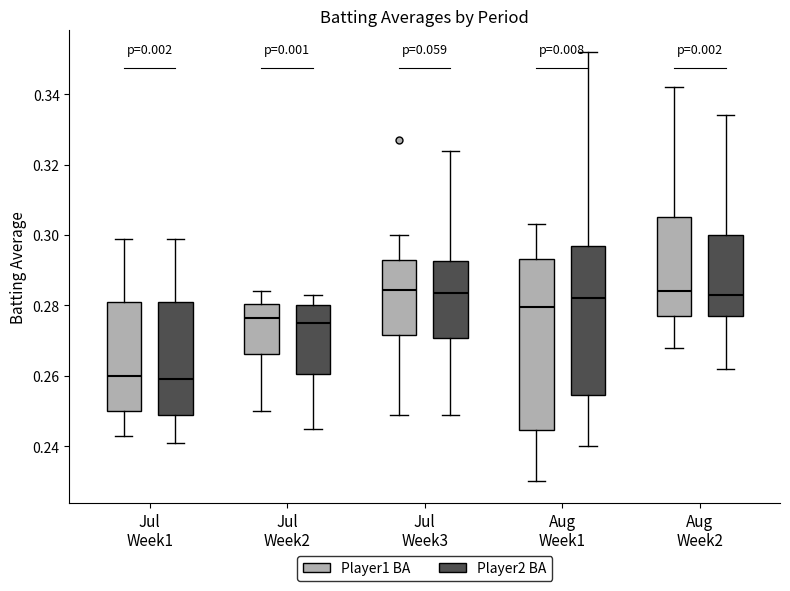

Comparing the boxes themselves (not the whiskers), which one is the tallest?

Aug Week1 (Player1 BA)